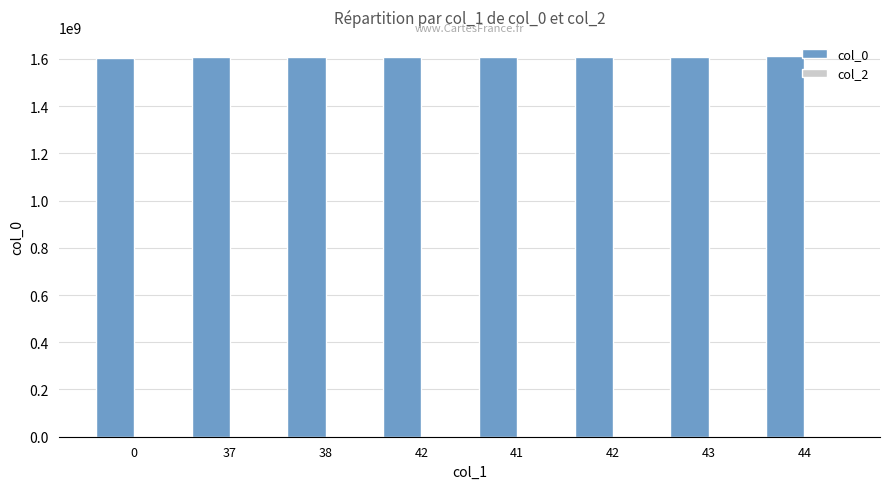

Reading left to right, what are all the values shown in this chart?

col_0: 1603759160	1607108997	1607533811	1607958704	1608142283	1608149477	1608243095	1612185072
col_2: 0	0	0	0	0	0	0	0